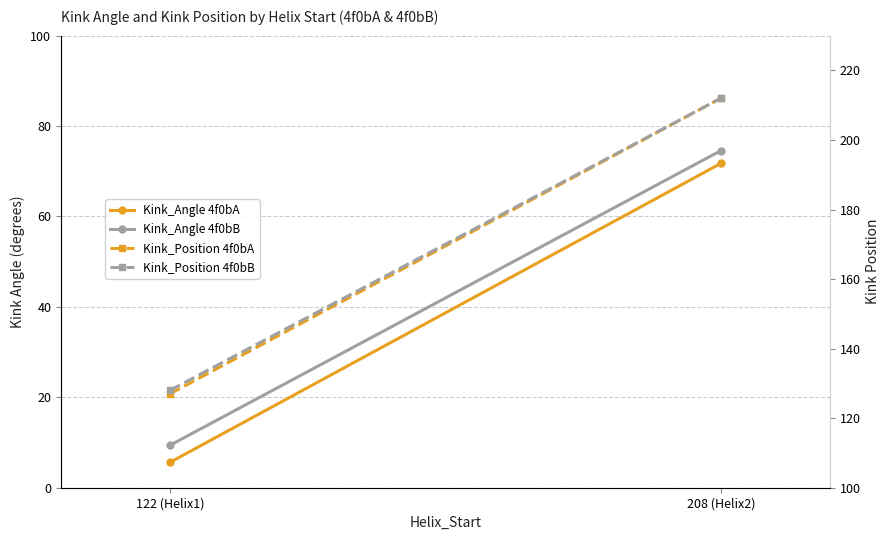

How many categories are shown in the chart?

2